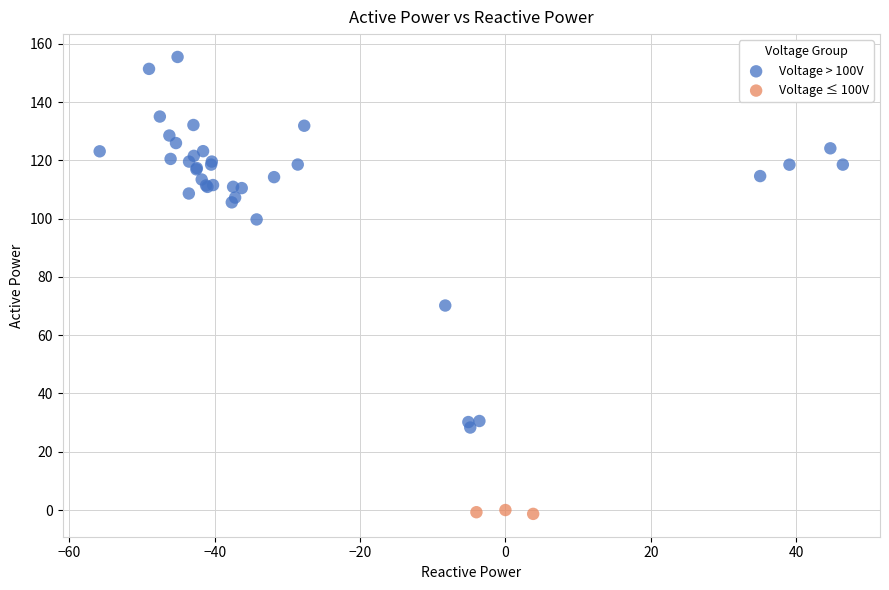

Which series has the largest Y range (max minus min)?

Voltage > 100V